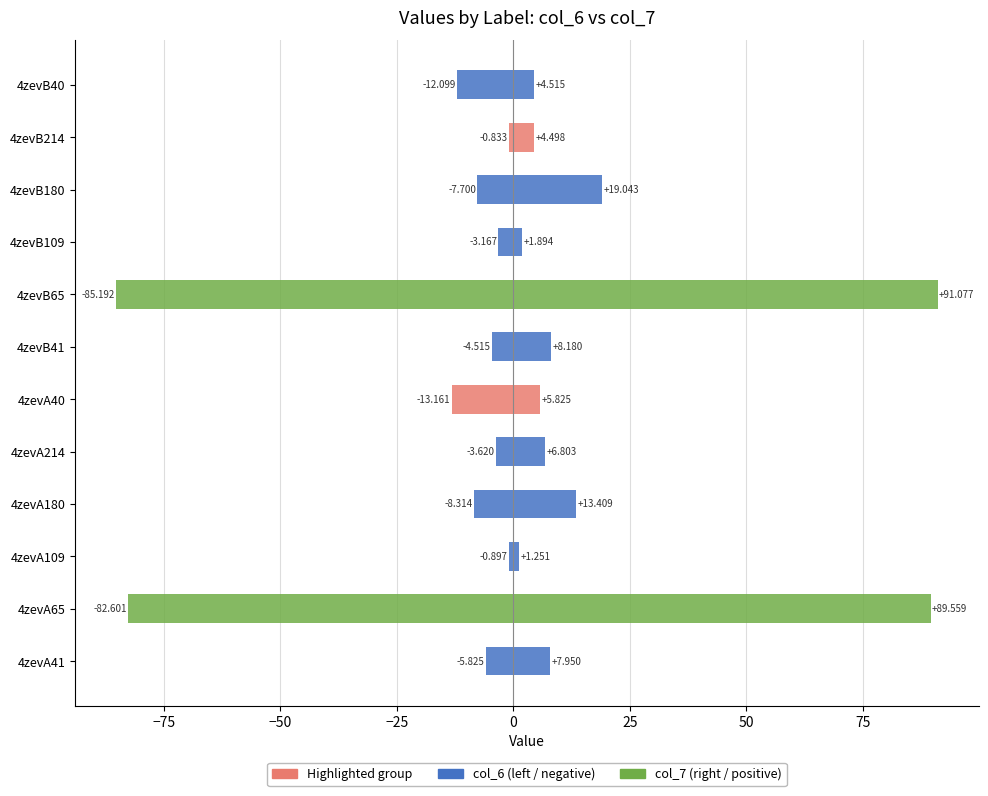

How many series are shown in this chart?

2